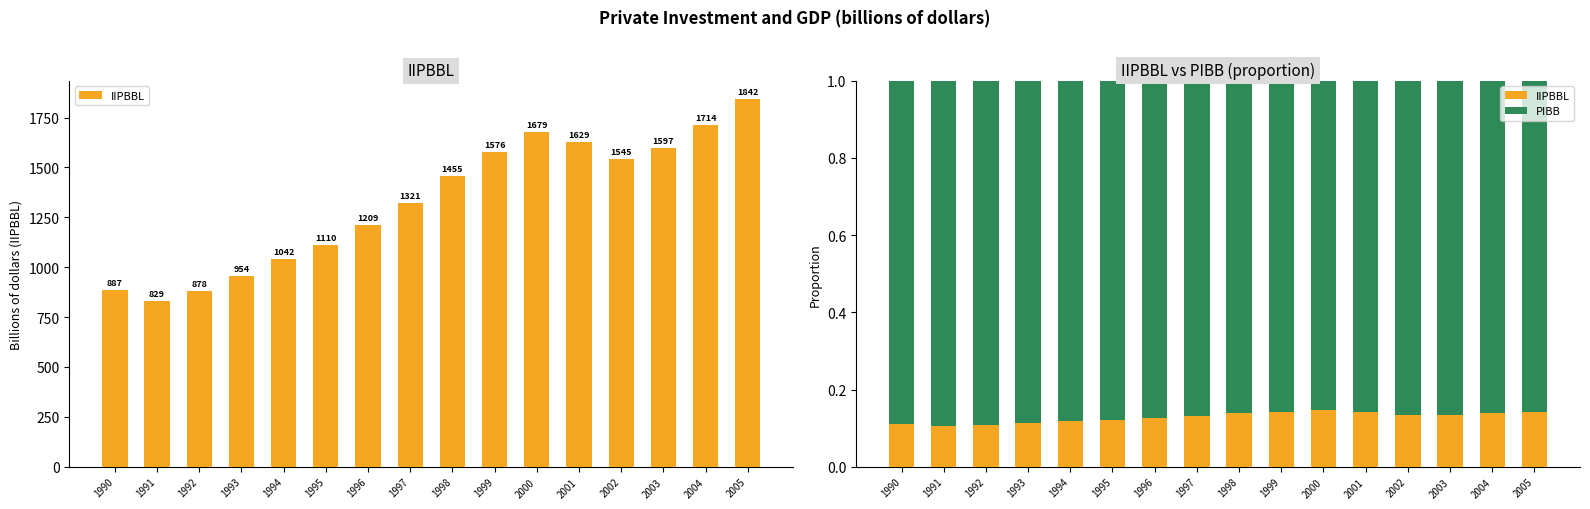

Is the value of IIPBBL at 2001 greater than the value of PIBB at 1997?

No